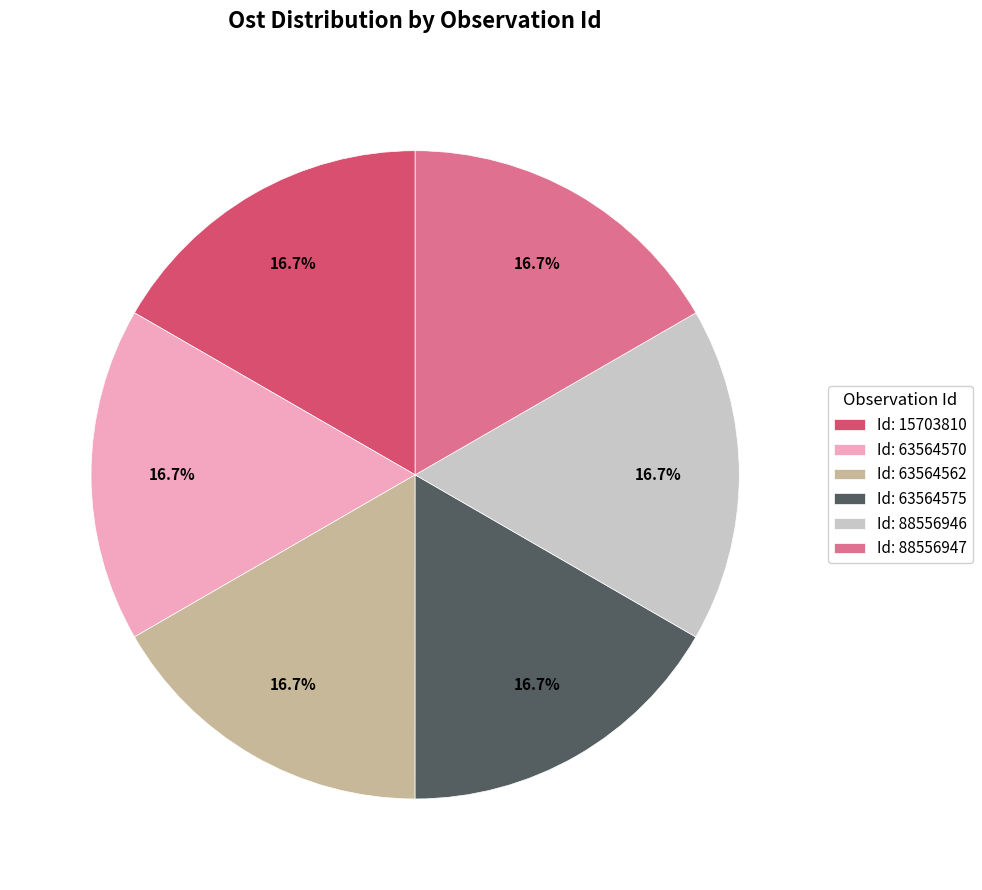

How much of the chart is everything except Id: 63564570?

83.3%